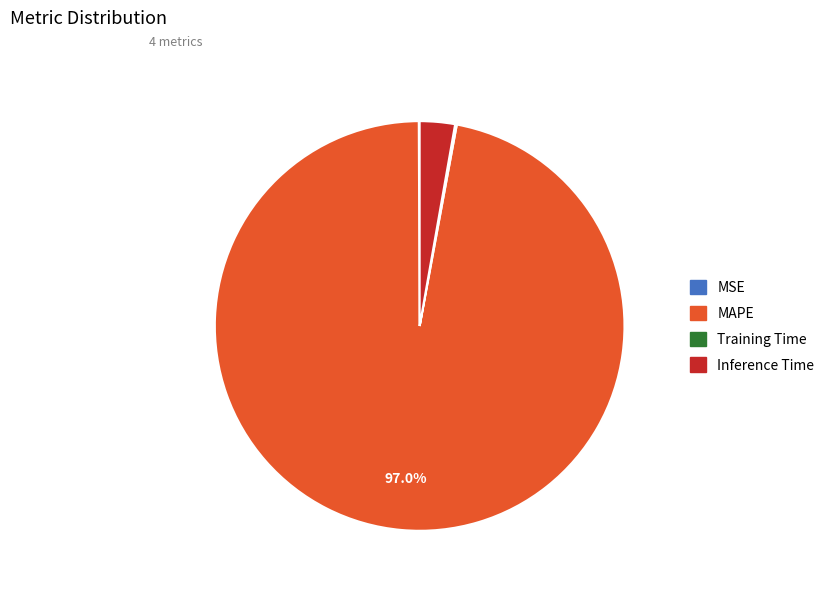

Does any single category account for the majority?

Yes